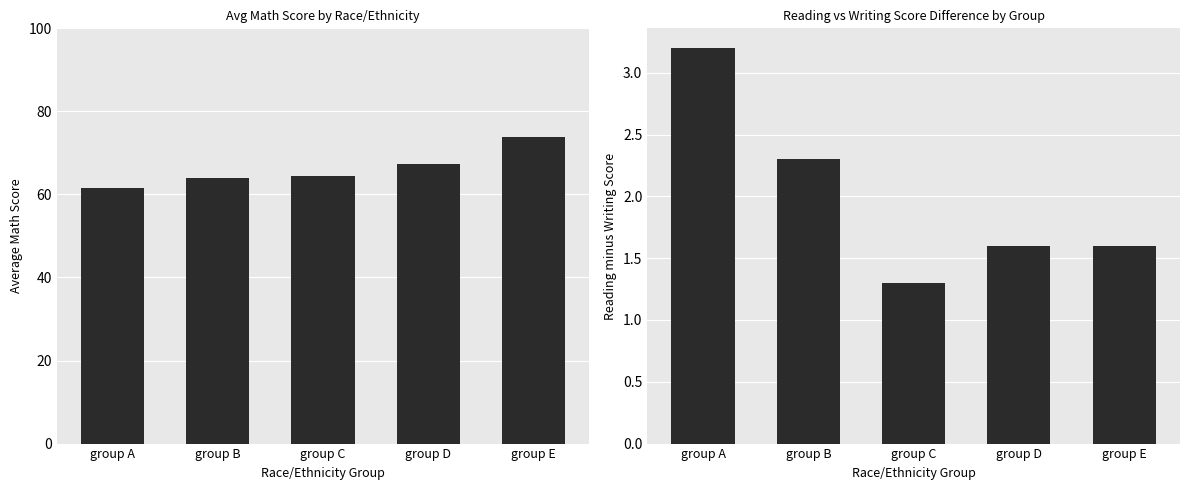

Rank the series at group C from highest to lowest value.

math_score, reading_score - writing_score